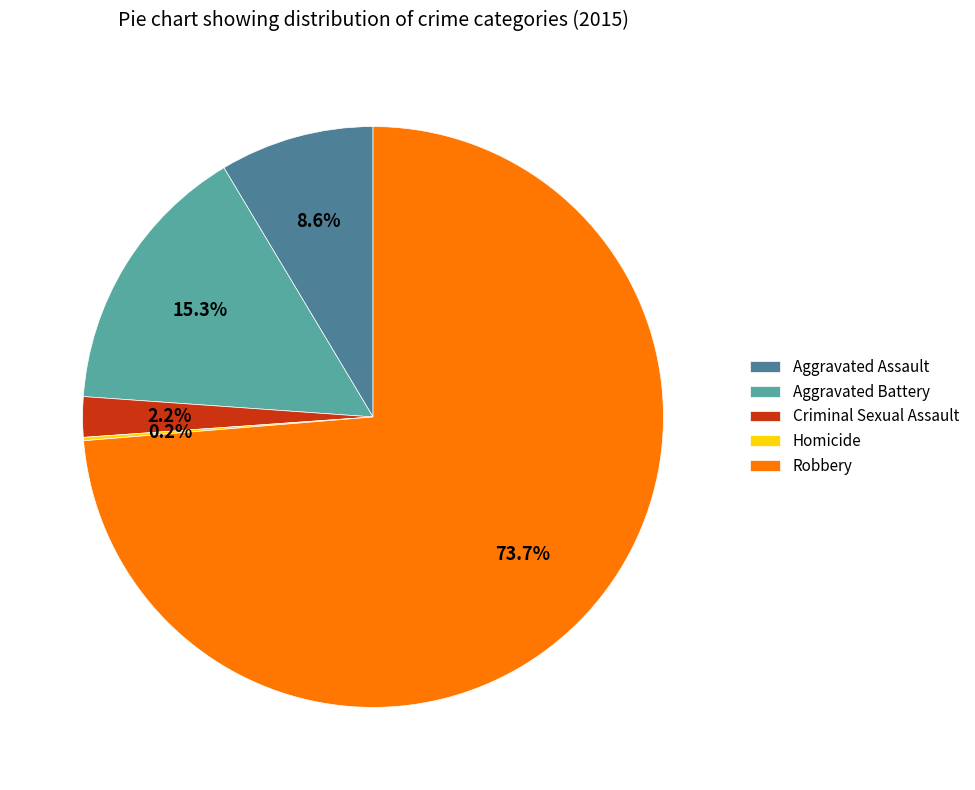

Which slice represents more than half of the pie?

Robbery